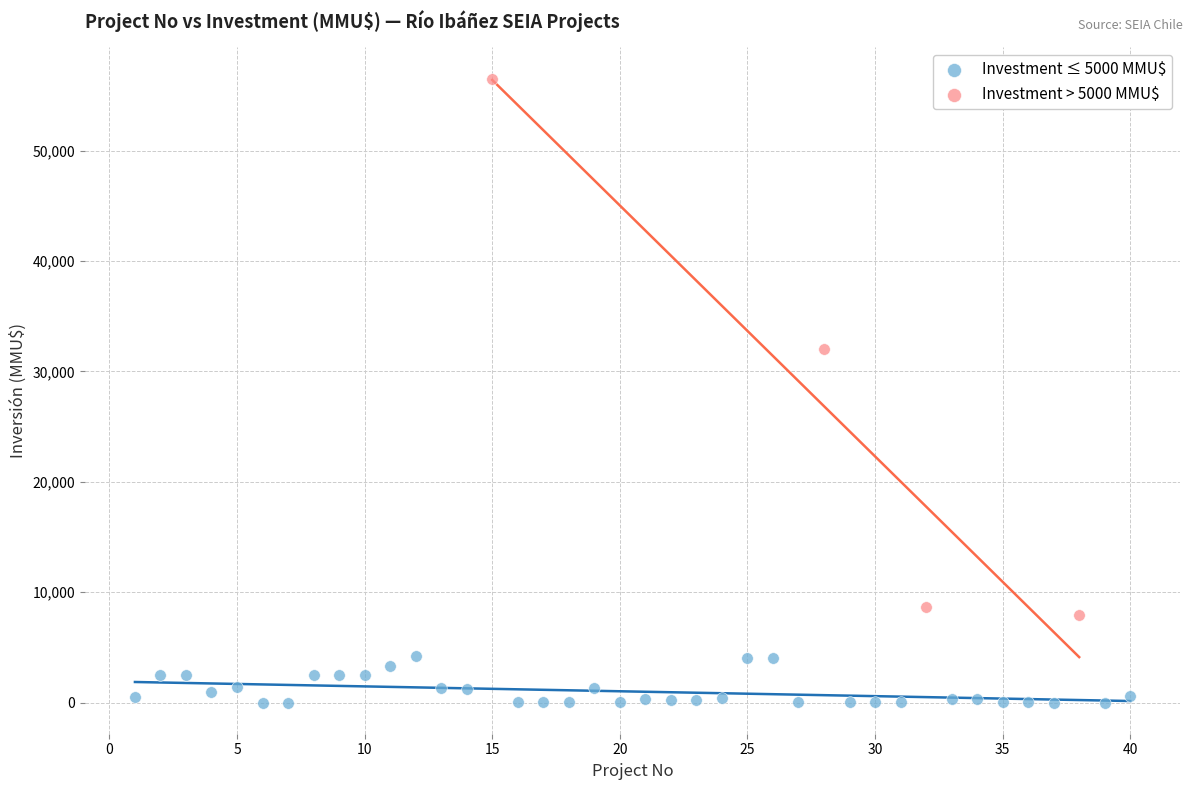

Which series contains the highest Y value?

Investment > 5000 MMU$